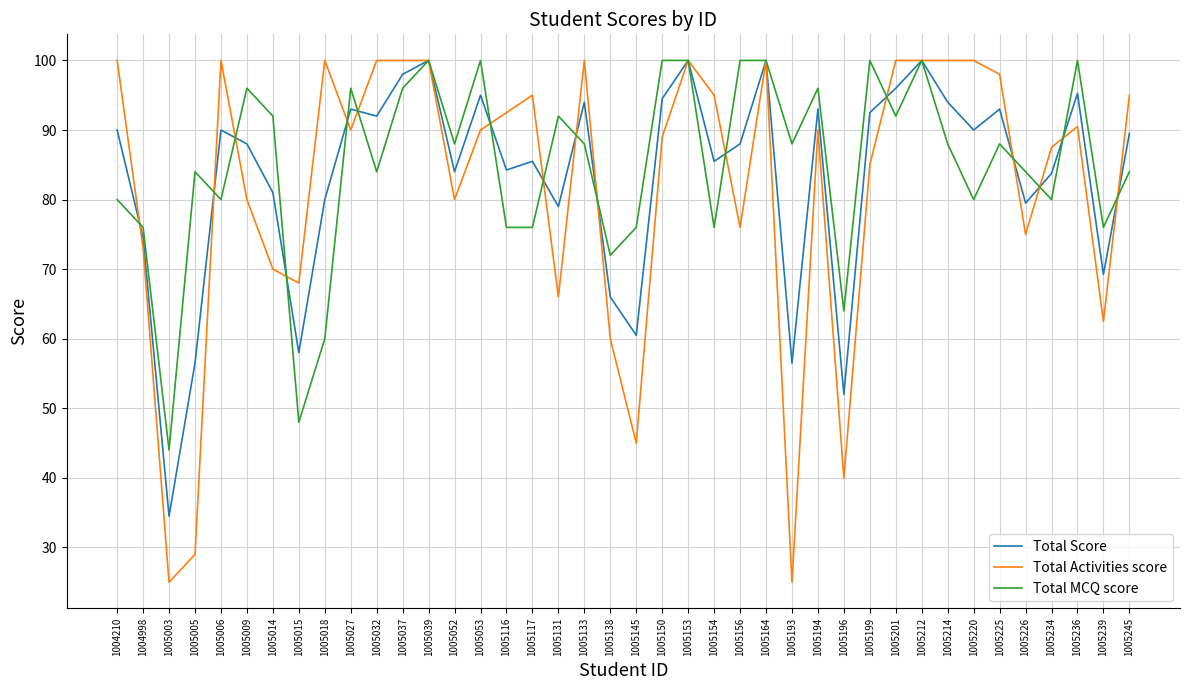

Does the chart display data point markers on the line(s)?

No